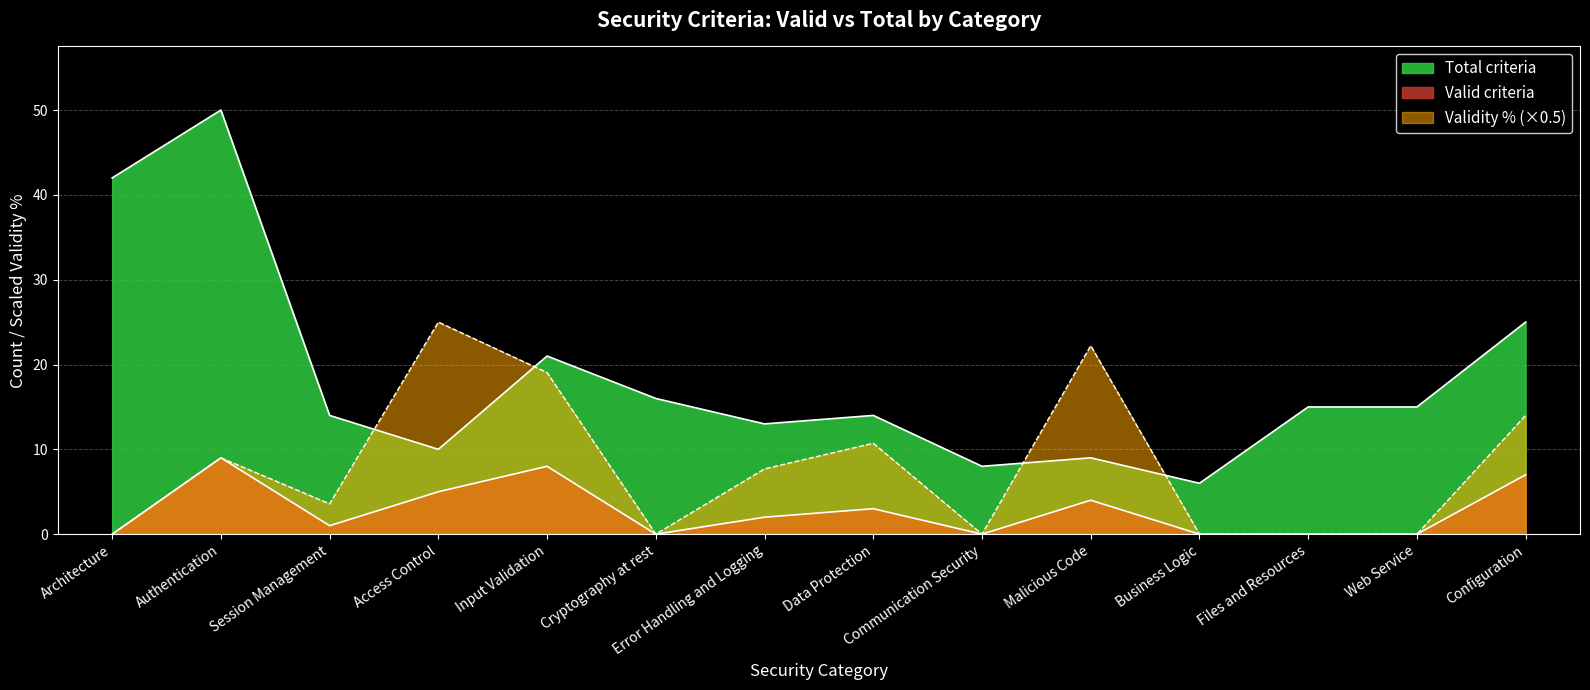

At which category is the sum across all series the highest?

Authentication